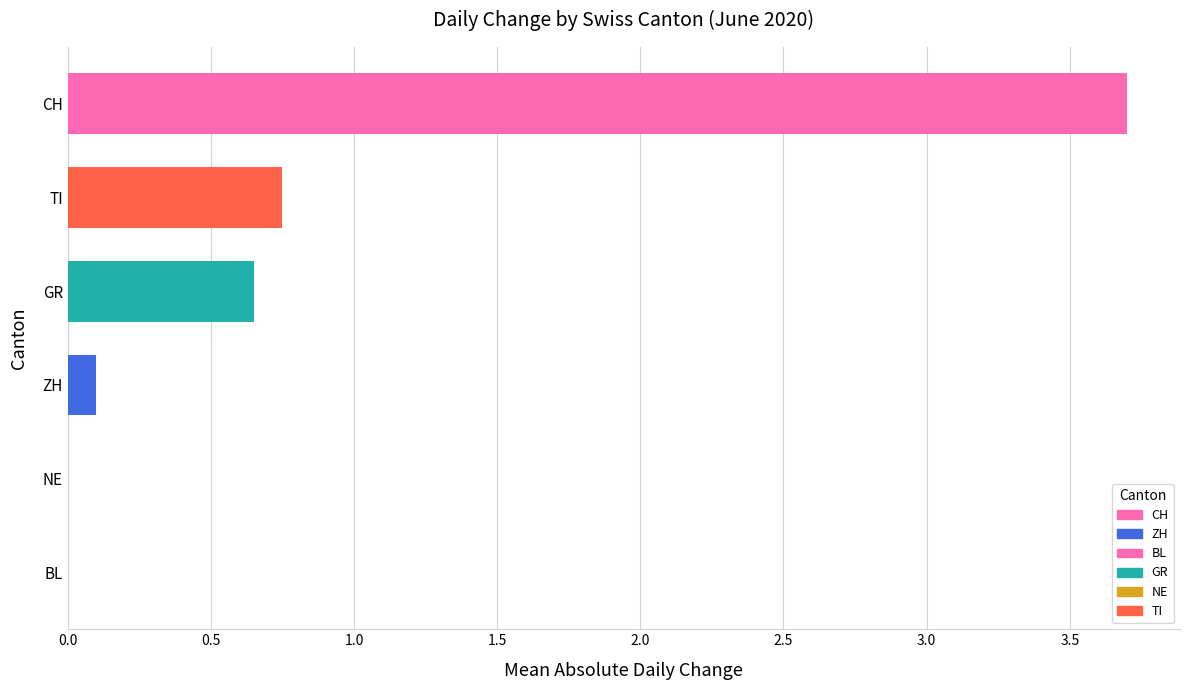

What is the sum of all values?

5.2